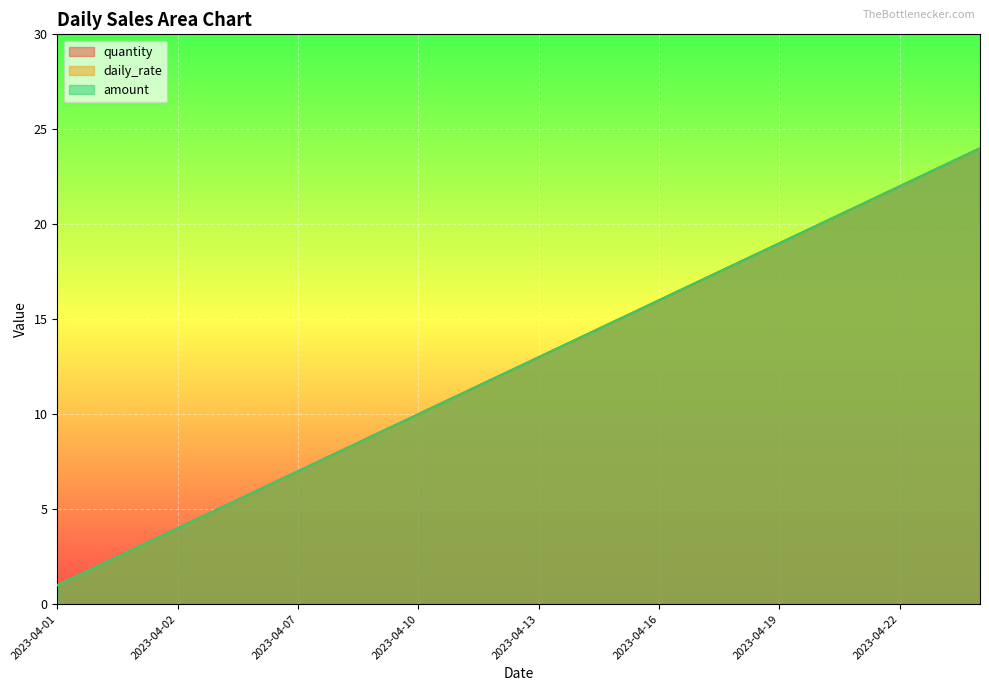

True or false: amount and daily_rate intersect in this chart.

False